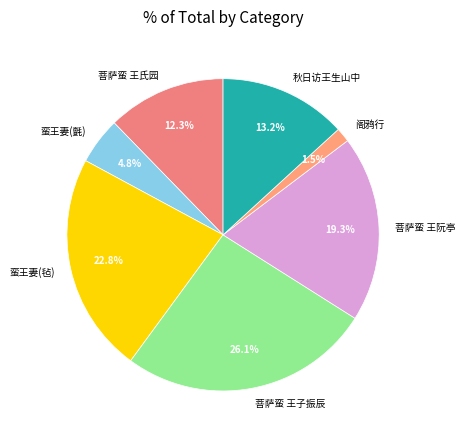

Which slice is the largest?

菩萨蛮 王子振辰